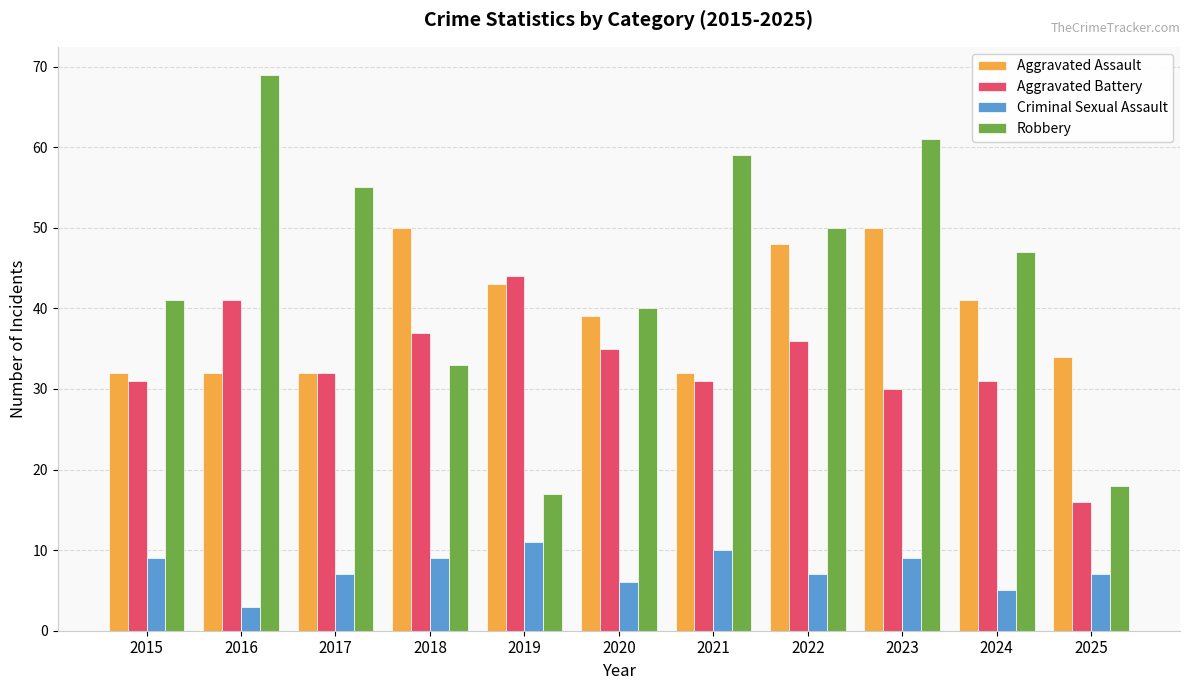

Reading left to right, extract all data points from this chart.

Aggravated Assault: 32	32	32	50	43	39	32	48	50	41	34
Aggravated Battery: 31	41	32	37	44	35	31	36	30	31	16
Criminal Sexual Assault: 9	3	7	9	11	6	10	7	9	5	7
Robbery: 41	69	55	33	17	40	59	50	61	47	18